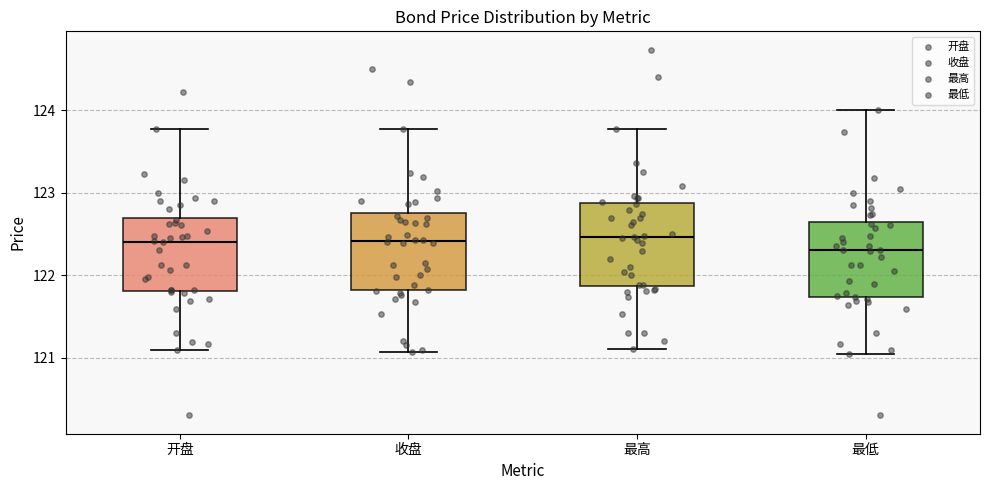

Reading left to right, transcribe this box plot: for each box, give where its median line is, the range the box spans, and where its two whiskers end, as read against the y-axis. The values are not printed on the chart, so give them approximately, as read against the axis.

开盘: median 122.4, box 121.8 to 122.7, whiskers 121.1 to 123.8
收盘: median 122.4, box 121.8 to 122.8, whiskers 121.1 to 123.8
最高: median 122.5, box 121.9 to 122.9, whiskers 121.1 to 123.8
最低: median 122.3, box 121.7 to 122.6, whiskers 121.0 to 124.0